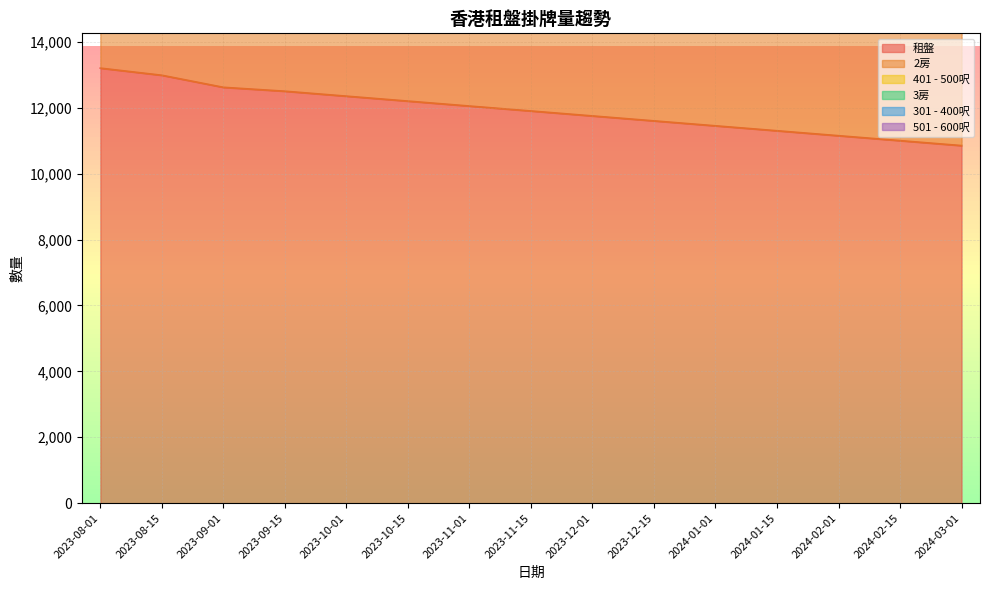

Read the 501 - 600呎 value at 2023-08-15, to the nearest 10.

21700